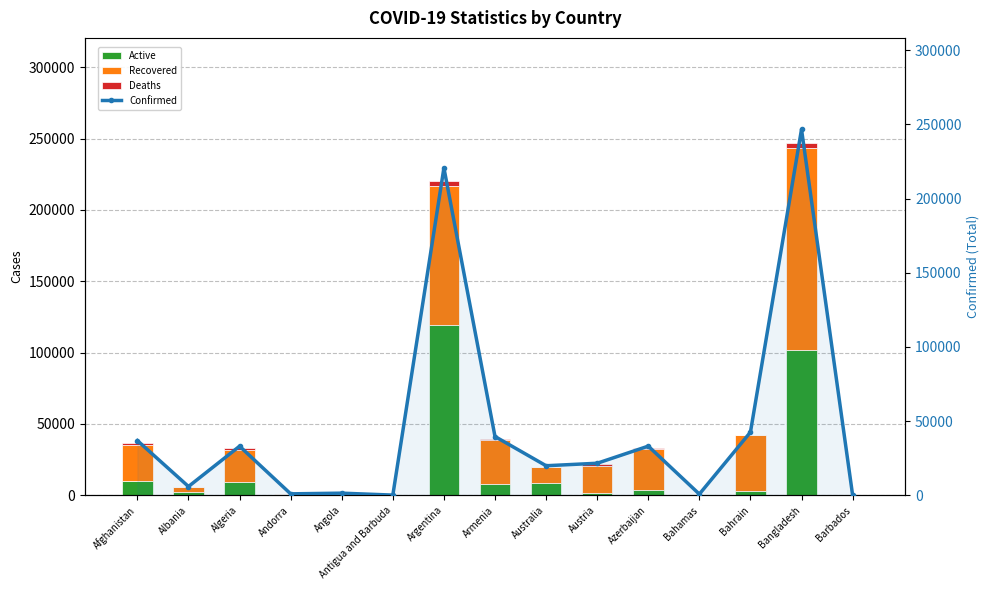

What is the total value across all series at Bangladesh?

493348